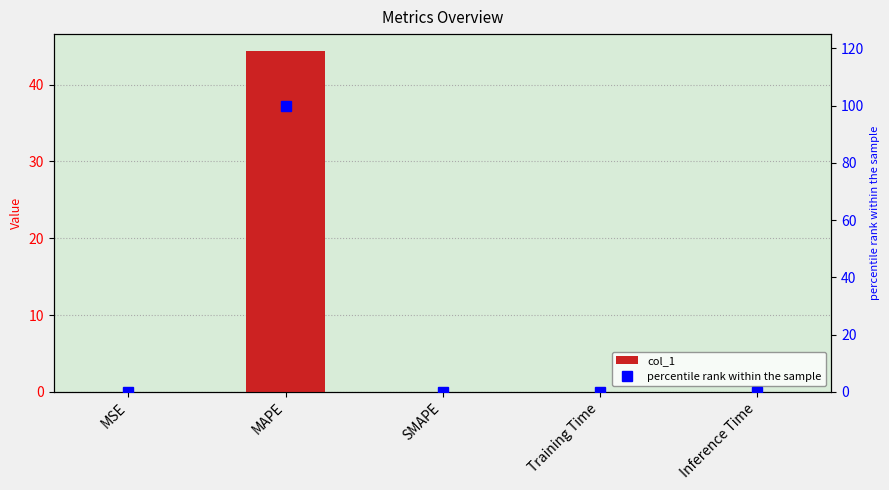

Which series has the largest range (max minus min)?

percentile rank within the sample